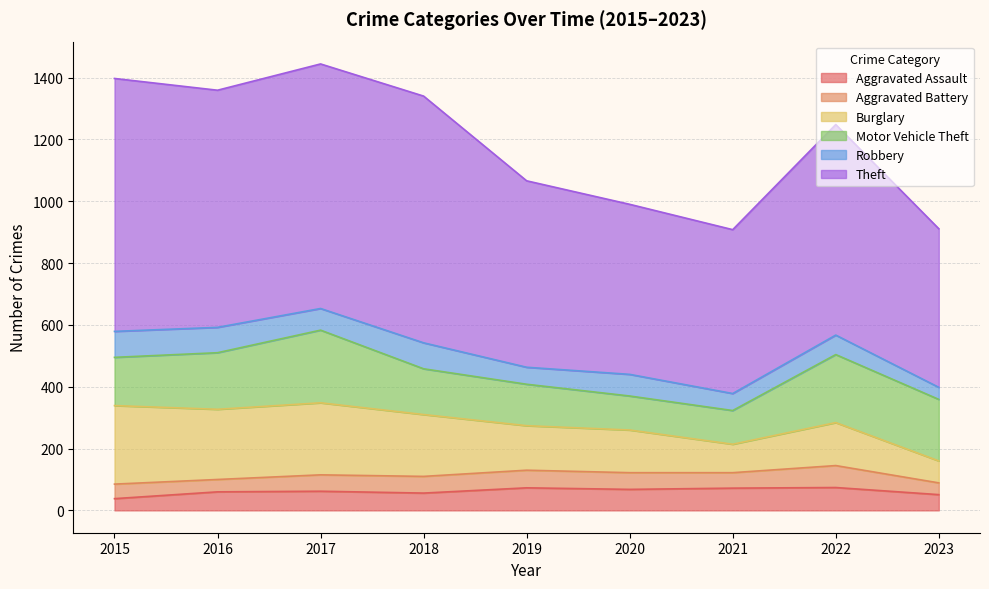

What is the maximum value for Motor Vehicle Theft?

235